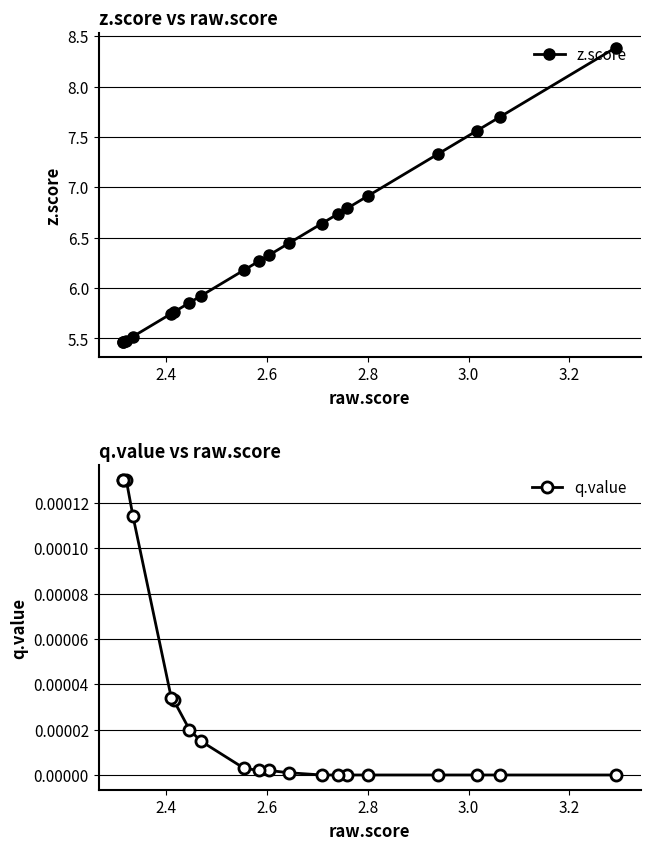

What is the value of the z.score point at the 20th from the left?

8.4